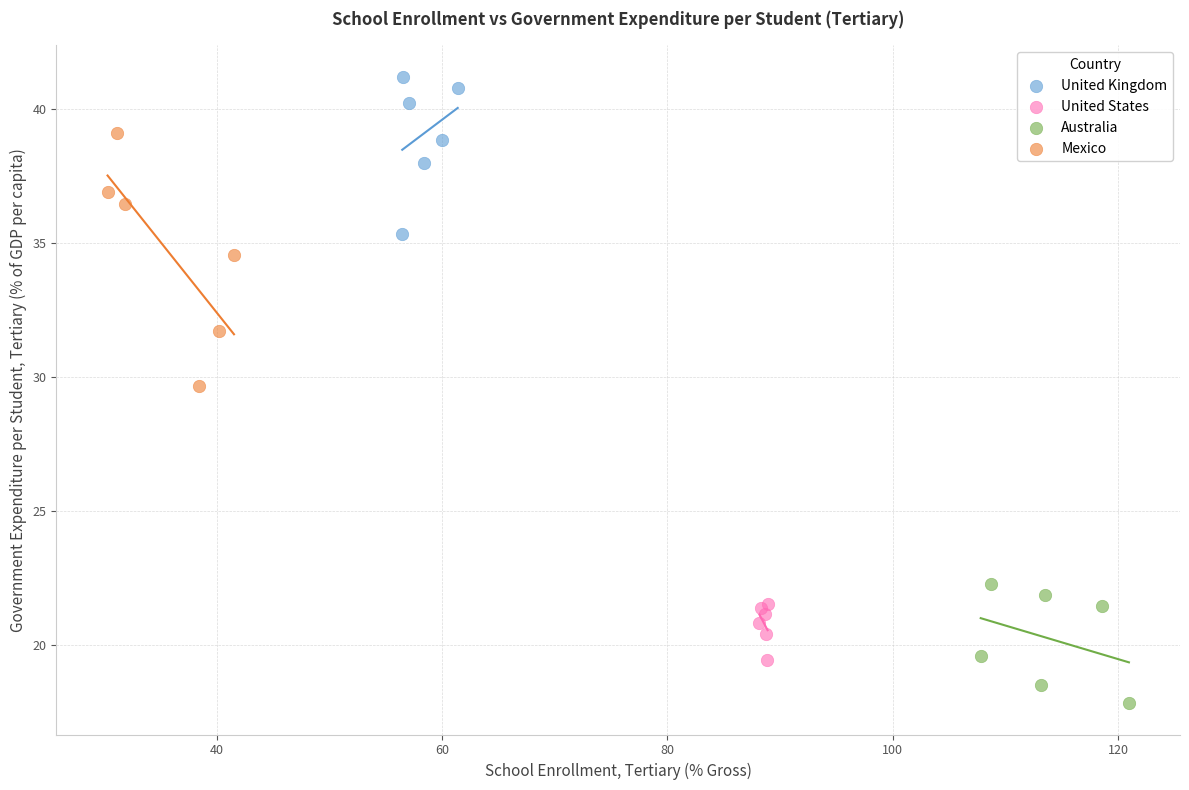

Which series contains the lowest Y value?

Australia